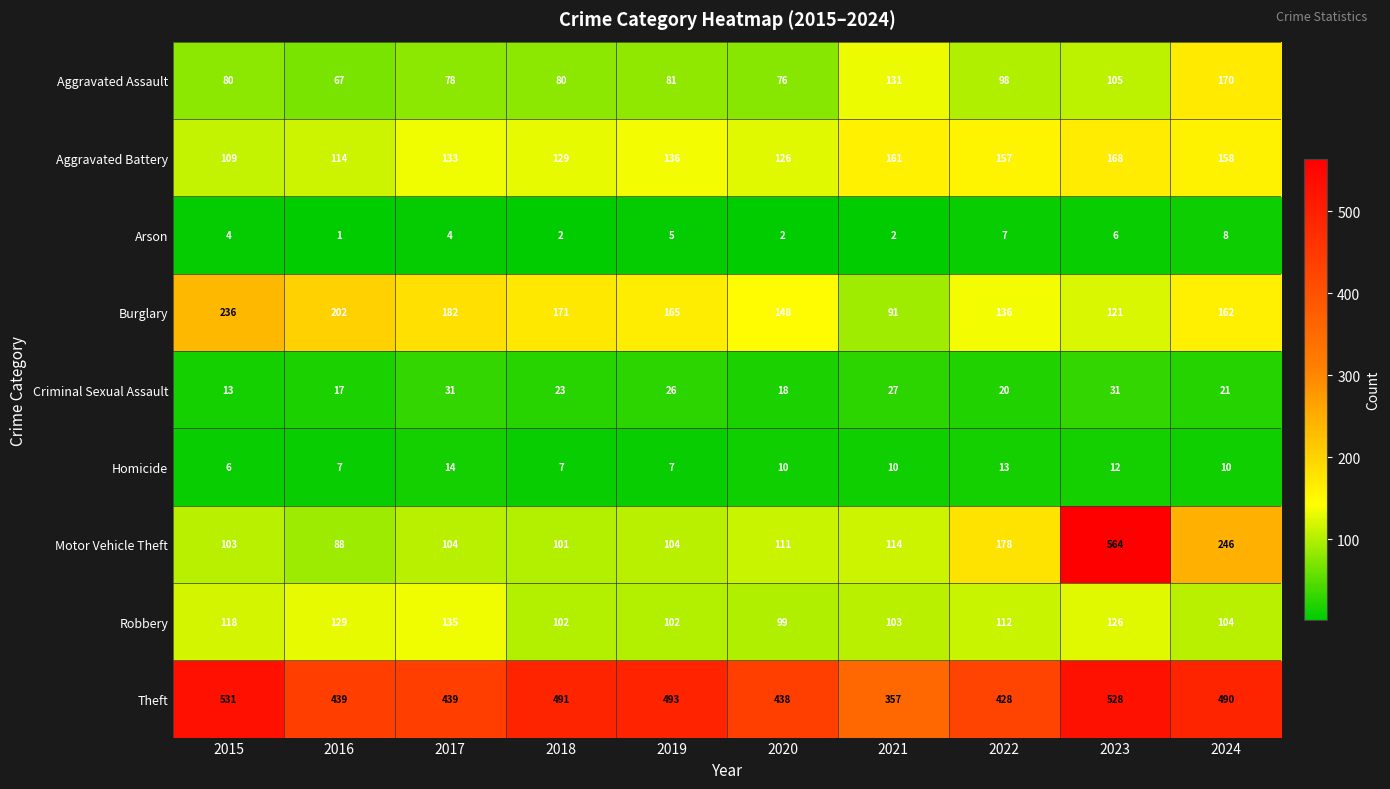

At 2024, list the series in order from largest to smallest.

Theft, Motor Vehicle Theft, Aggravated Assault, Burglary, Aggravated Battery, Robbery, Criminal Sexual Assault, Homicide, Arson